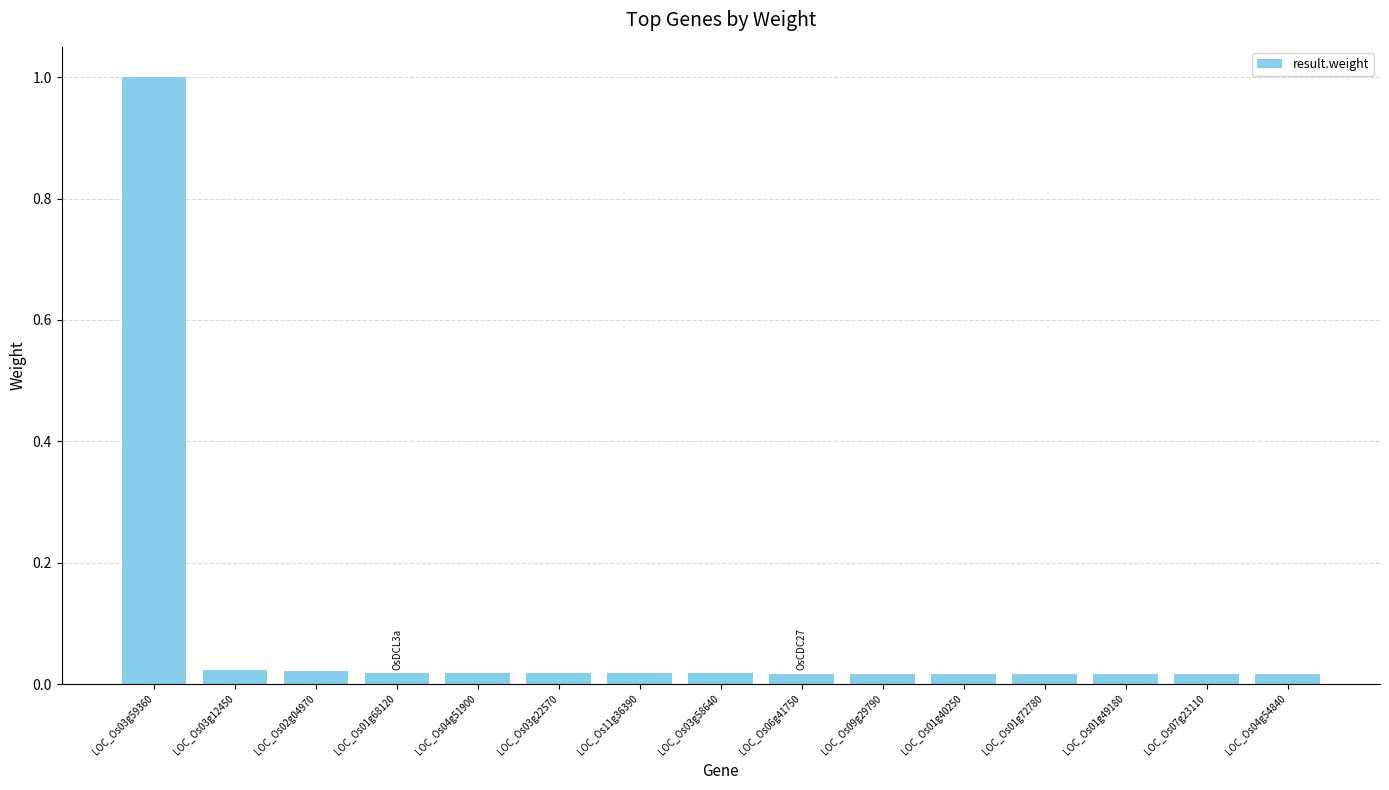

What is the difference between the maximum and second lowest values?

1.0